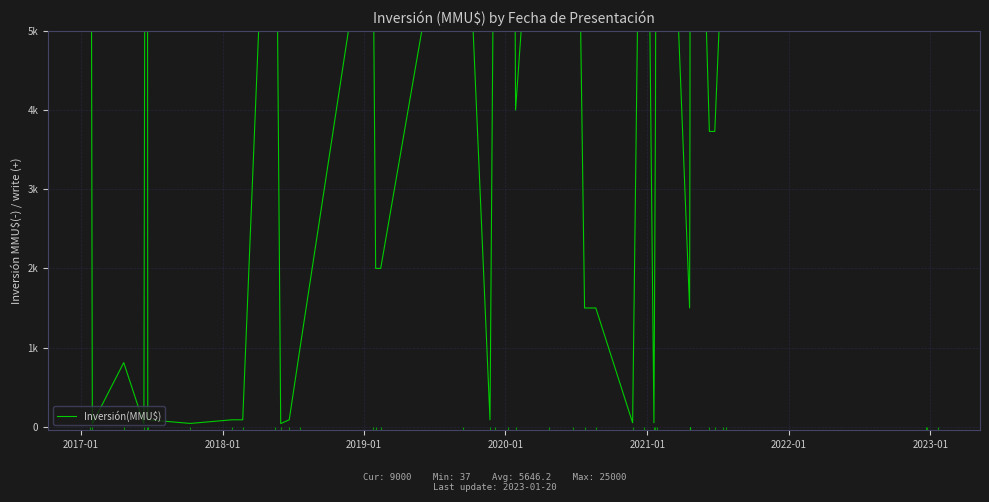

How many data points are less than 4000?

20